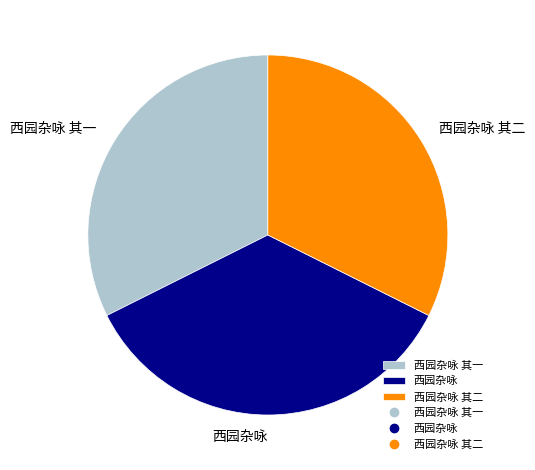

True or false: 西园杂咏 其二 accounts for 45% of the total.

False